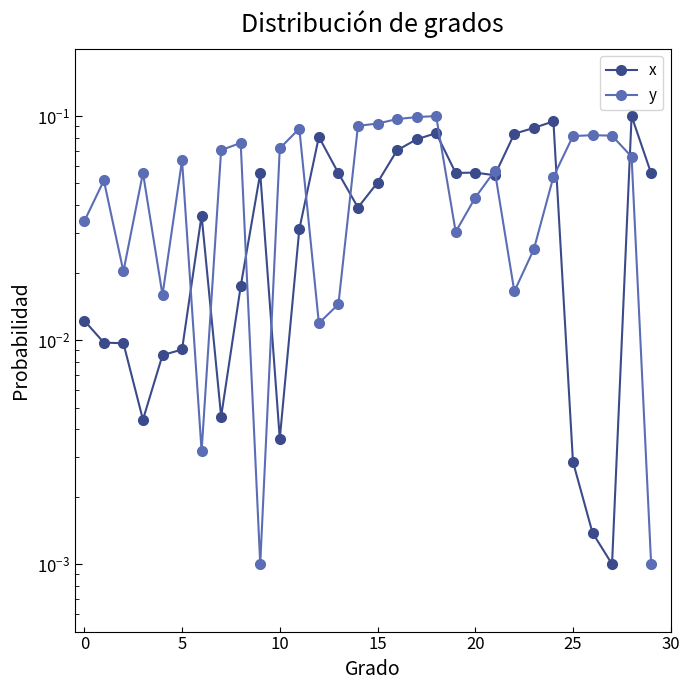

In y, how many points are higher than both neighbors (excluding endpoints)?

8